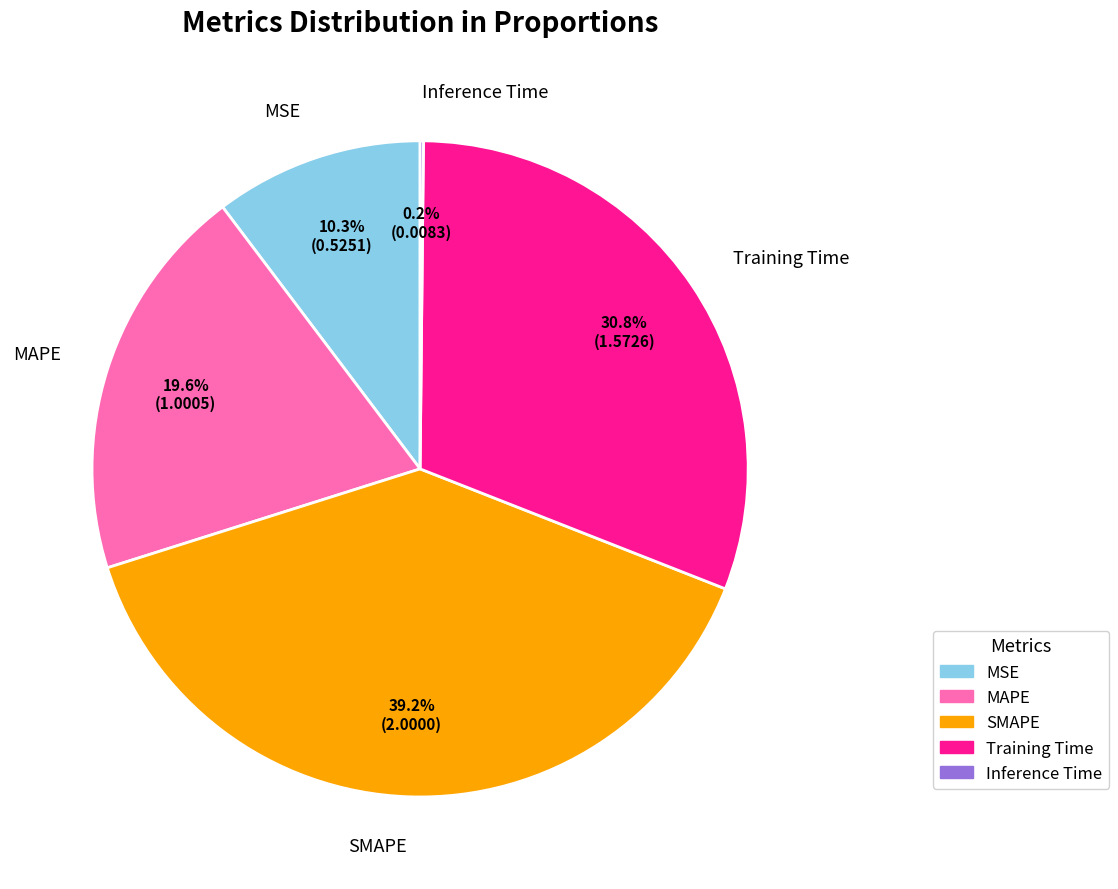

To the nearest percent, what portion does MSE represent?

10%